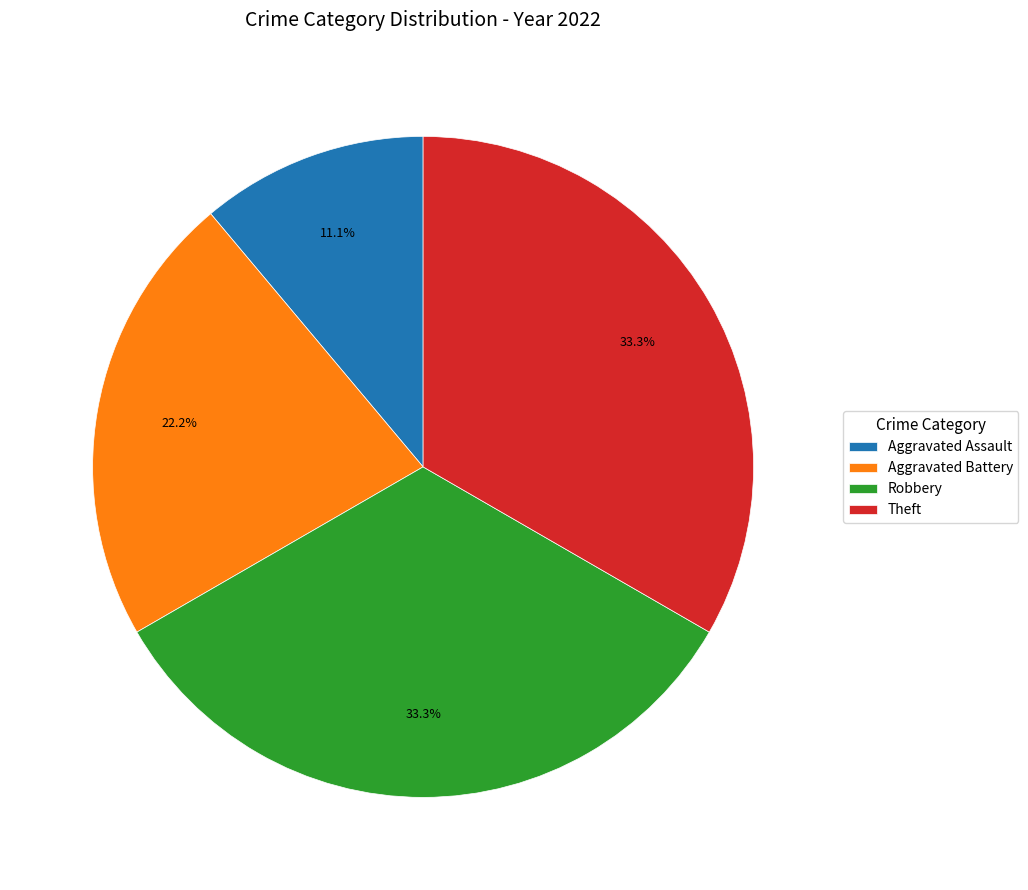

Which category has the smallest portion of the pie?

Aggravated Assault